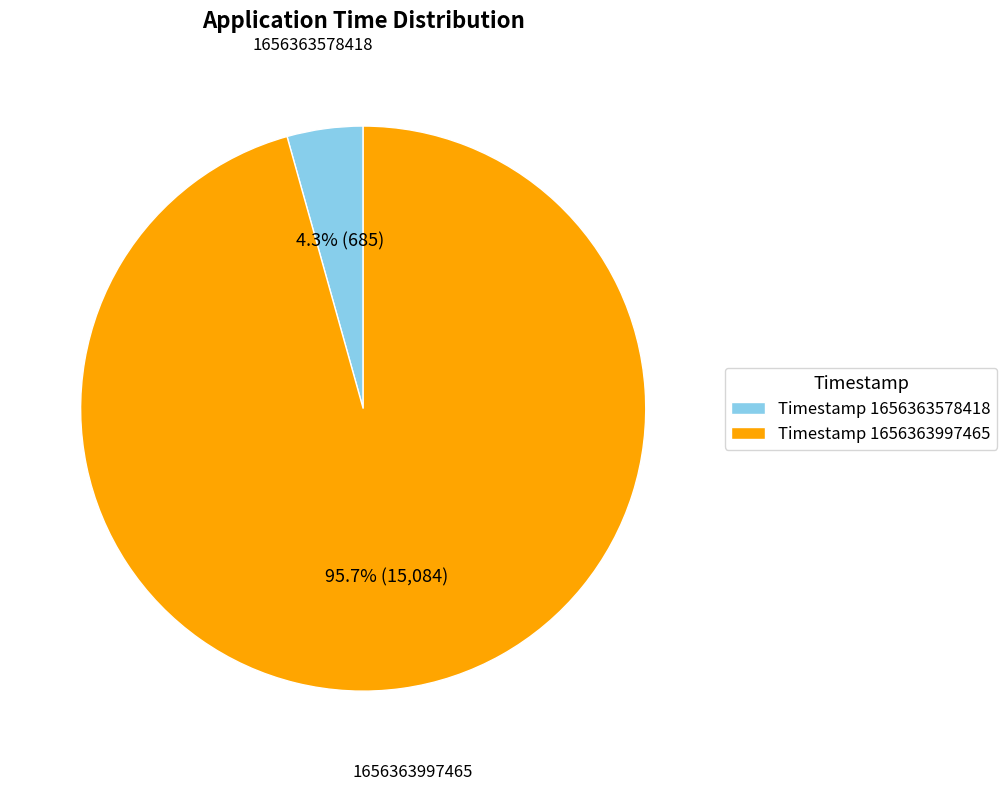

Is Timestamp 1656363578418 the majority of the pie?

No